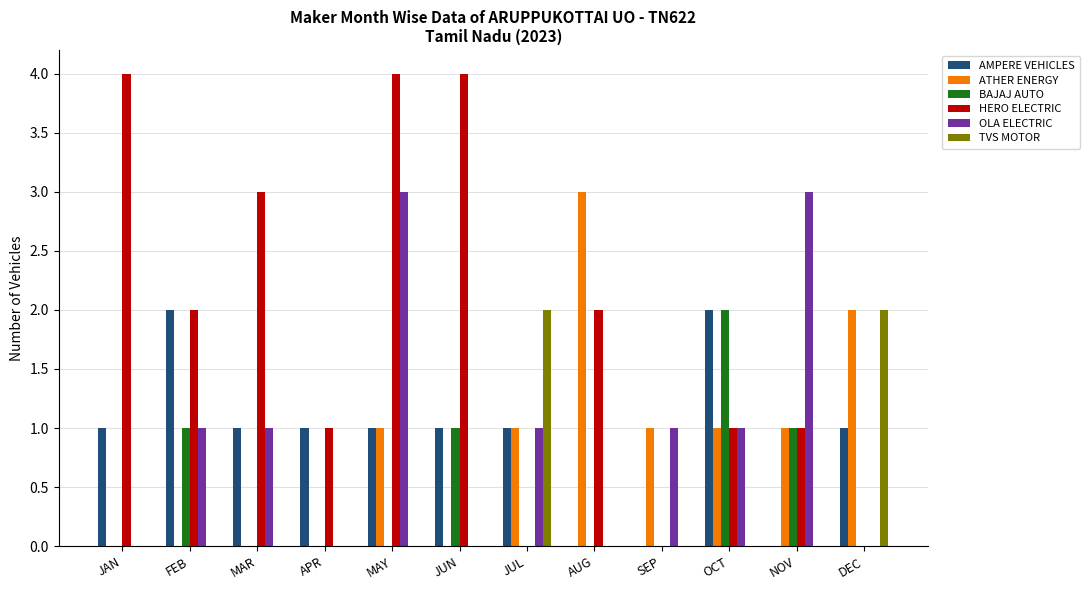

What is the greatest value displayed?

4